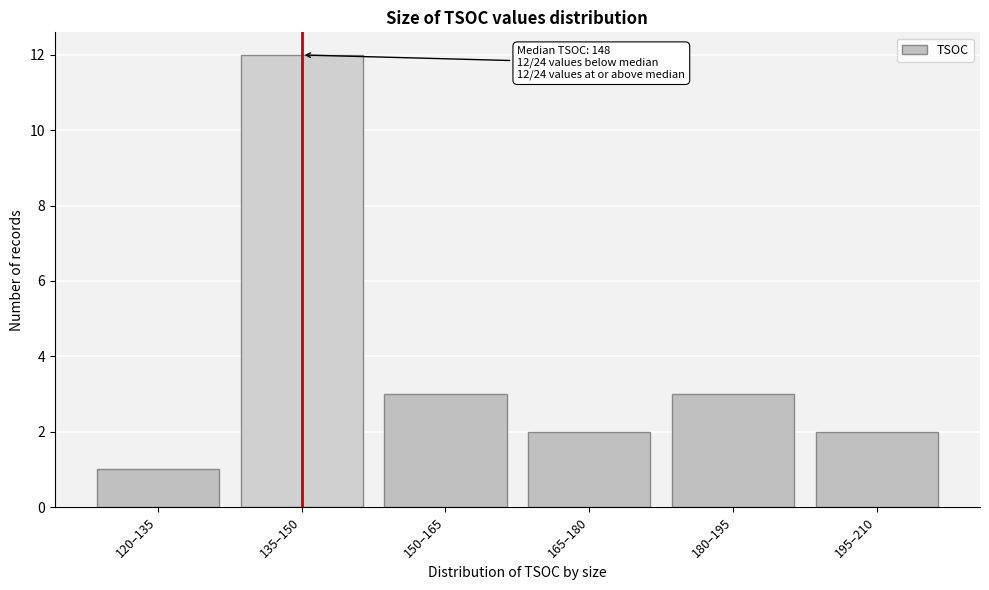

Reading right to left, transcribe all the data shown in this chart.

195–210=2	180–195=3	165–180=2	150–165=3	135–150=12	120–135=1